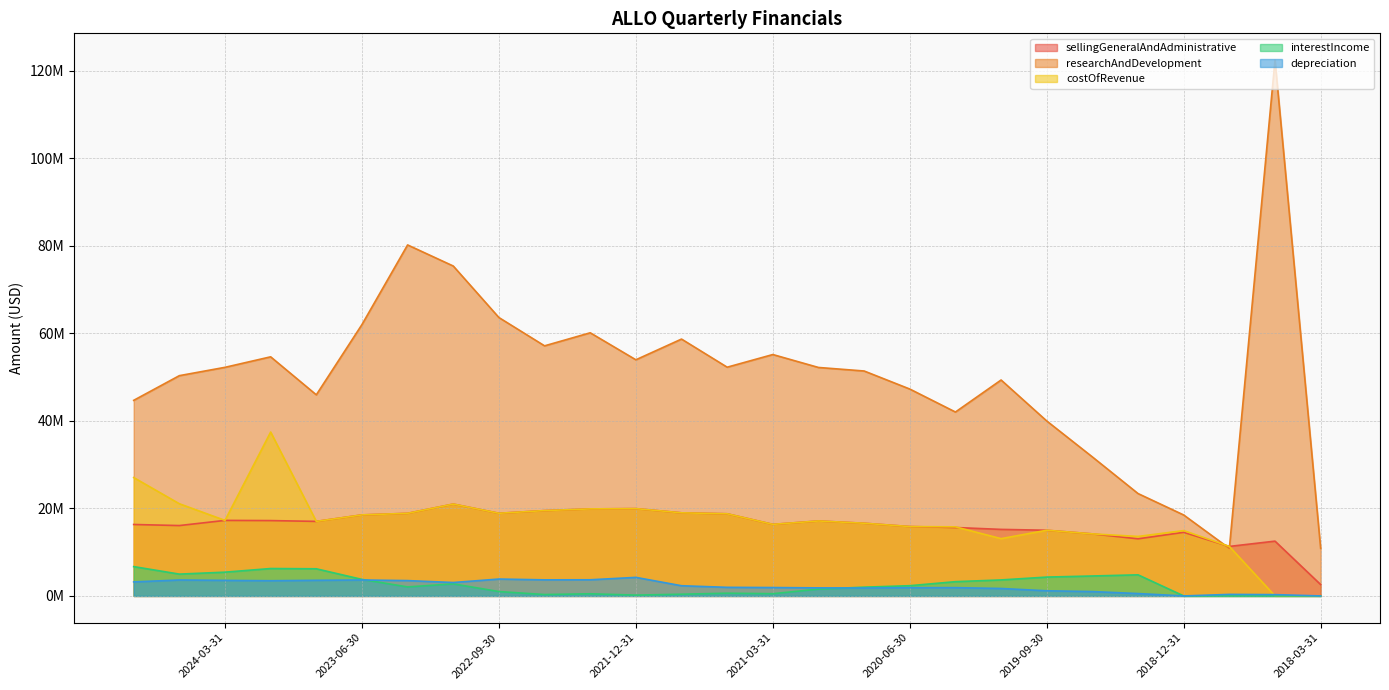

Read the sellingGeneralAndAdministrative value at 2022-06-30.

19509000